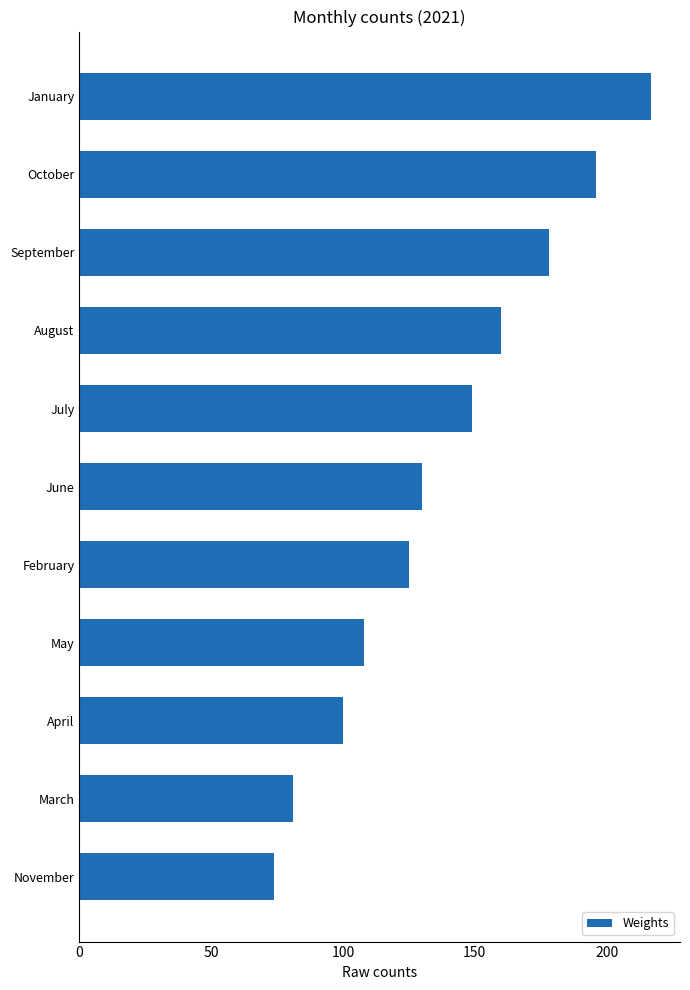

The value at June is 130. True or false?

True